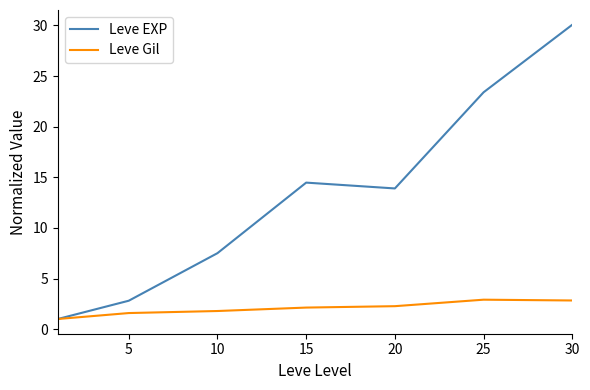

Which series has the widest spread of values?

Leve EXP